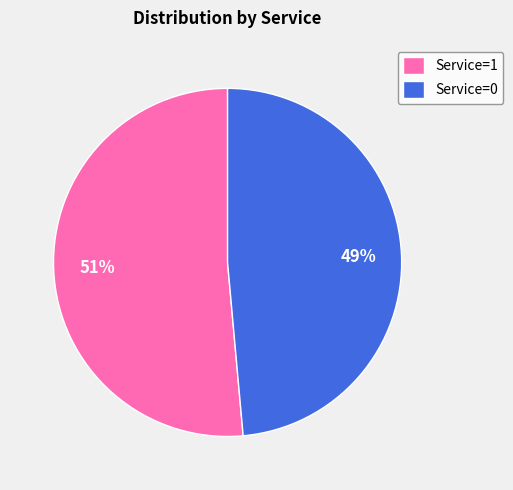

Between Service=1 and Service=0, which is larger?

Service=1